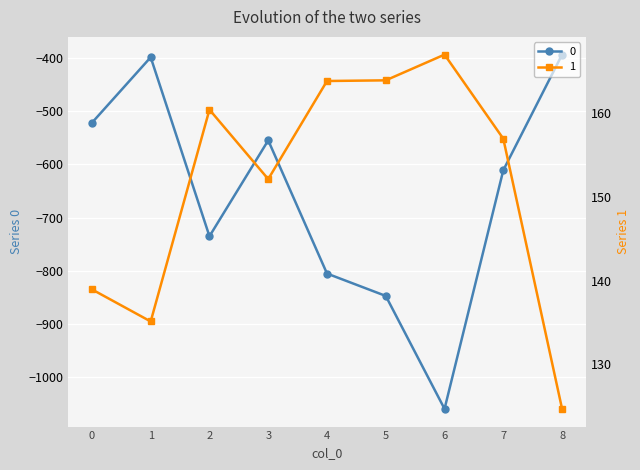

At which category is the sum across all series the highest?

1